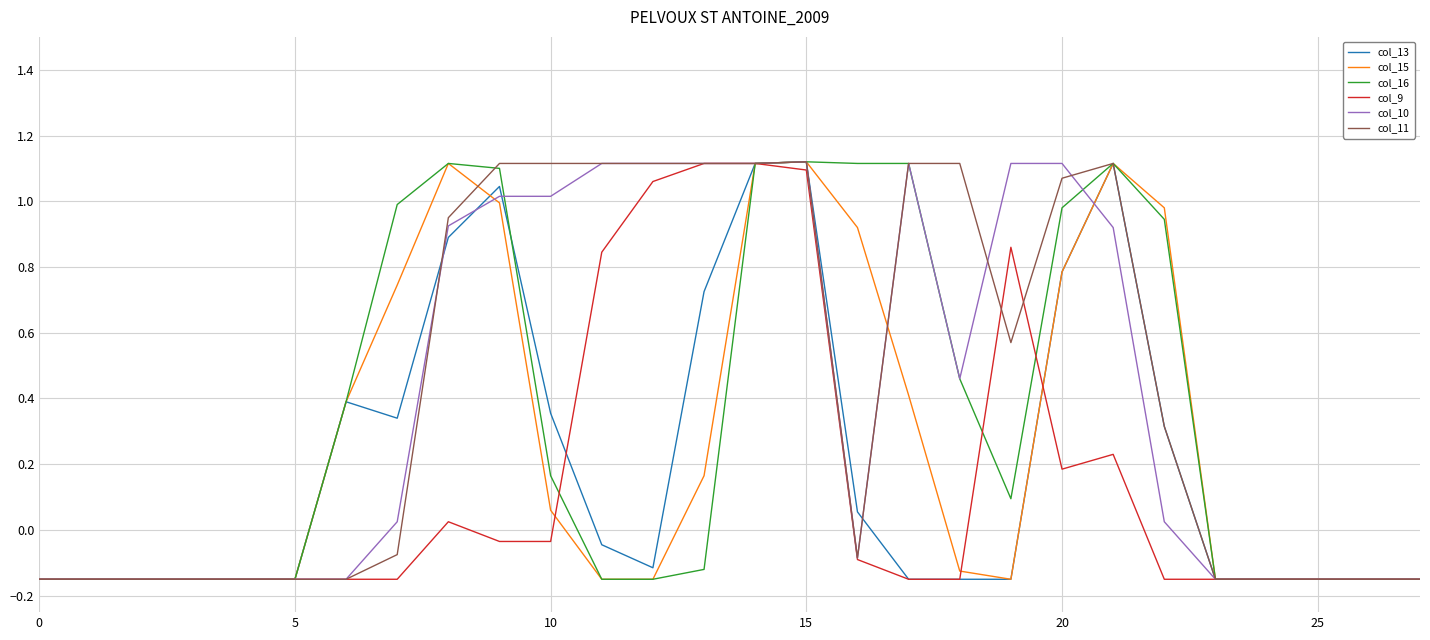

Reading right to left, transcribe all the data shown in this chart.

col_13: -0.1	-0.1	-0.1	-0.1	-0.1	0.3	1.1	0.8	-0.1	-0.1	-0.1	0.1	1.1	1.1	0.7	-0.1	-0.0	0.4	1.0	0.9	0.3	0.4	-0.1	-0.1	-0.1	-0.1	-0.1	-0.1
col_15: -0.1	-0.1	-0.1	-0.1	-0.1	1.0	1.1	0.8	-0.1	-0.1	0.4	0.9	1.1	1.1	0.2	-0.1	-0.1	0.1	1.0	1.1	0.7	0.4	-0.1	-0.1	-0.1	-0.1	-0.1	-0.1
col_16: -0.1	-0.1	-0.1	-0.1	-0.1	0.9	1.1	1.0	0.1	0.5	1.1	1.1	1.1	1.1	-0.1	-0.1	-0.1	0.2	1.1	1.1	1.0	0.4	-0.1	-0.1	-0.1	-0.1	-0.1	-0.1
col_9: -0.1	-0.1	-0.1	-0.1	-0.1	-0.1	0.2	0.2	0.9	-0.1	-0.1	-0.1	1.1	1.1	1.1	1.1	0.8	-0.0	-0.0	0.0	-0.1	-0.1	-0.1	-0.1	-0.1	-0.1	-0.1	-0.1
col_10: -0.1	-0.1	-0.1	-0.1	-0.1	0.0	0.9	1.1	1.1	0.5	1.1	-0.1	1.1	1.1	1.1	1.1	1.1	1.0	1.0	0.9	0.0	-0.1	-0.1	-0.1	-0.1	-0.1	-0.1	-0.1
col_11: -0.1	-0.1	-0.1	-0.1	-0.1	0.3	1.1	1.1	0.6	1.1	1.1	-0.1	1.1	1.1	1.1	1.1	1.1	1.1	1.1	0.9	-0.1	-0.1	-0.1	-0.1	-0.1	-0.1	-0.1	-0.1